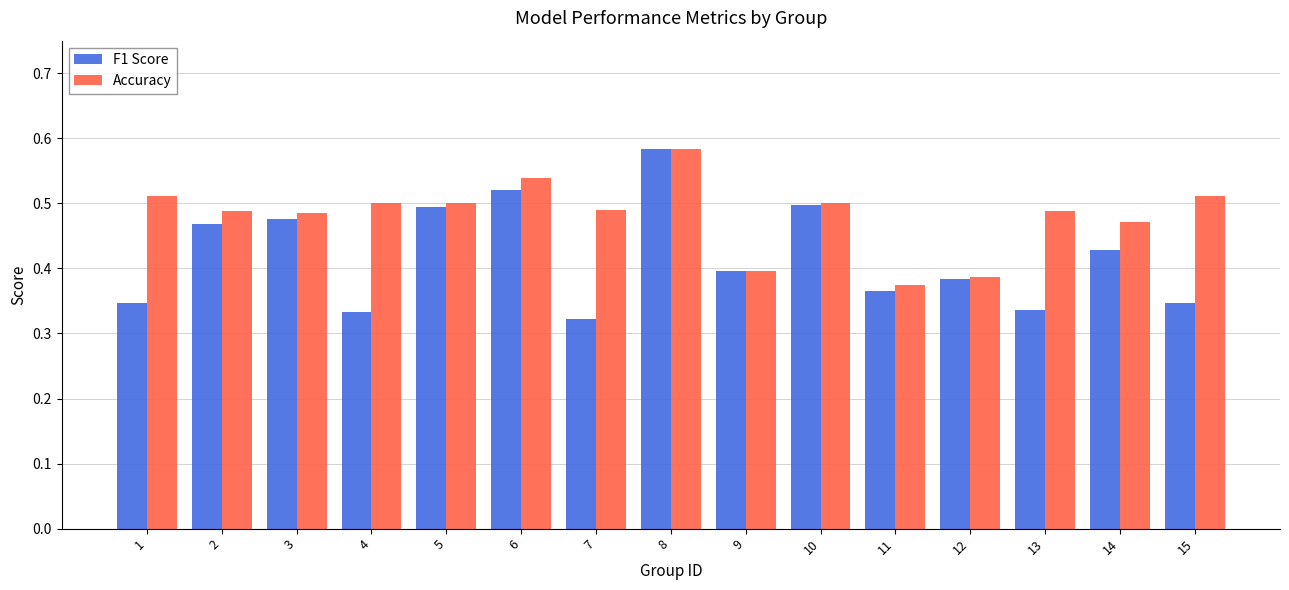

Rank the series by their average value, from lowest to highest.

F1 Score, Accuracy